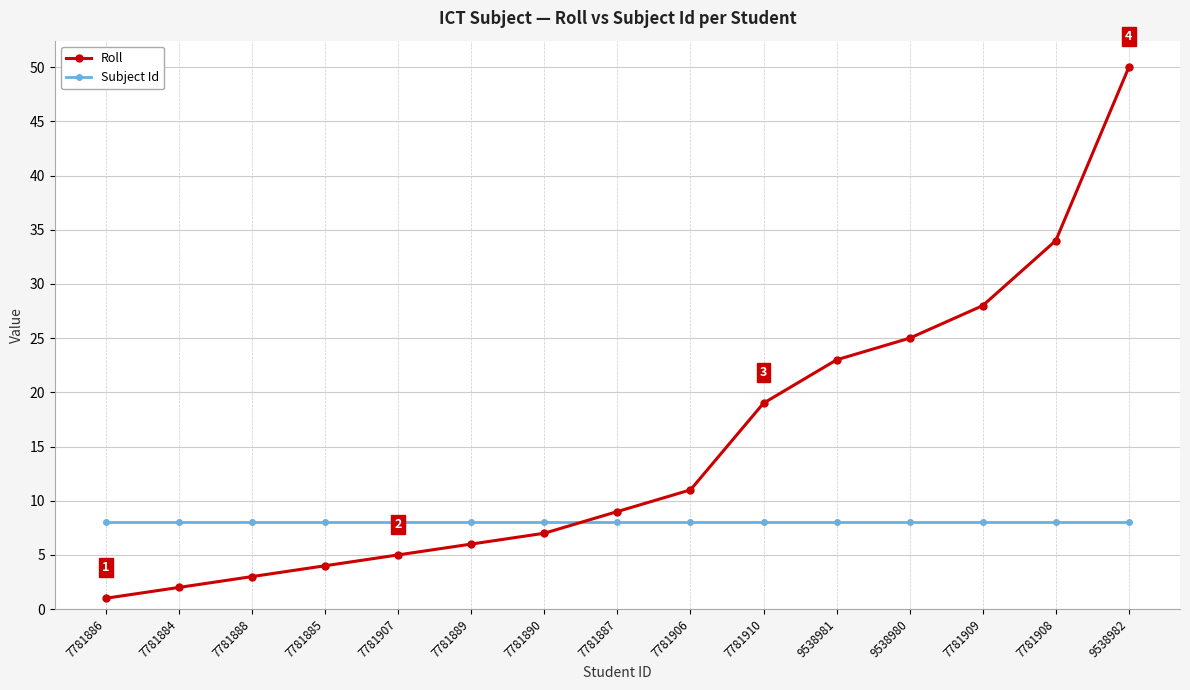

At which label is Roll closest to 25?

9538980